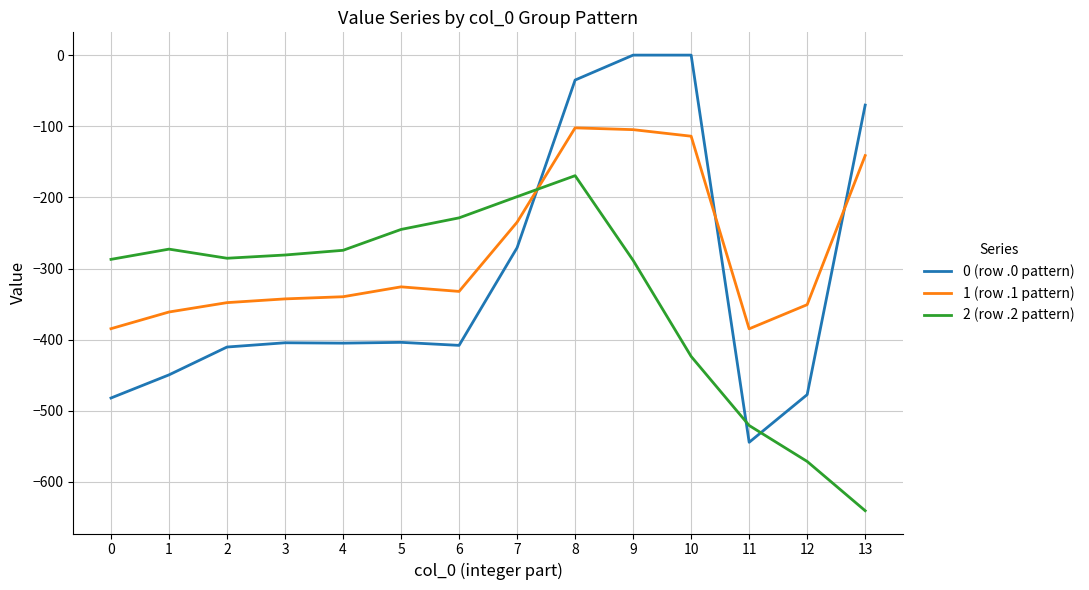

At which label does 2 (row .2 pattern) reach its minimum?

13